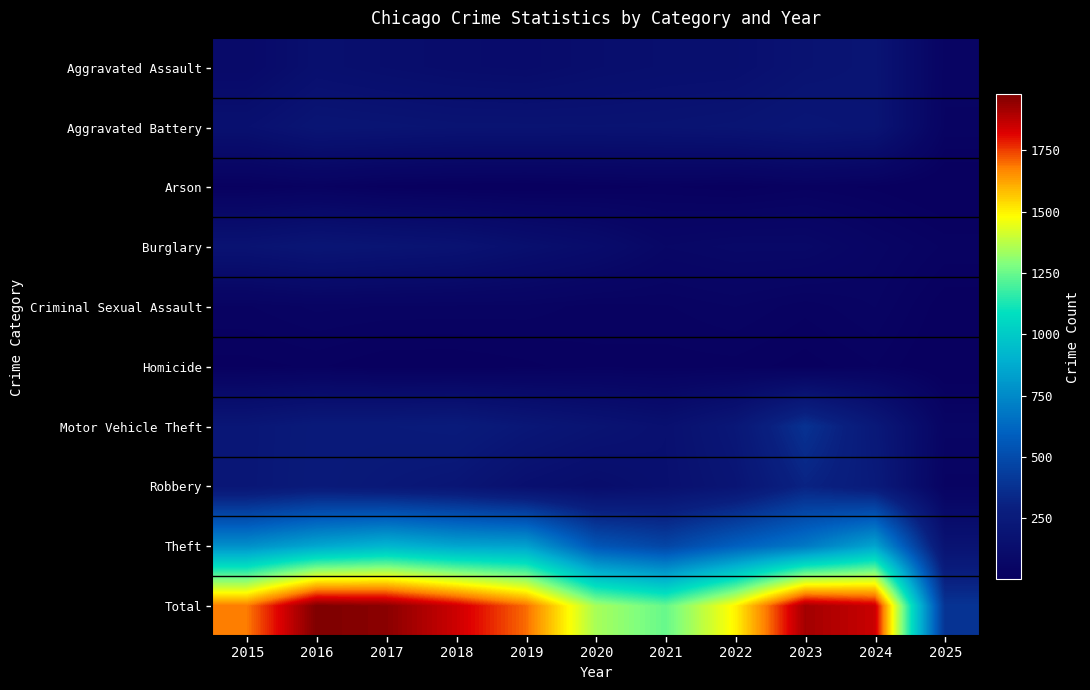

List the series in order of their peak value, lowest first.

Homicide, Arson, Criminal Sexual Assault, Aggravated Assault, Burglary, Aggravated Battery, Robbery, Motor Vehicle Theft, Theft, Total